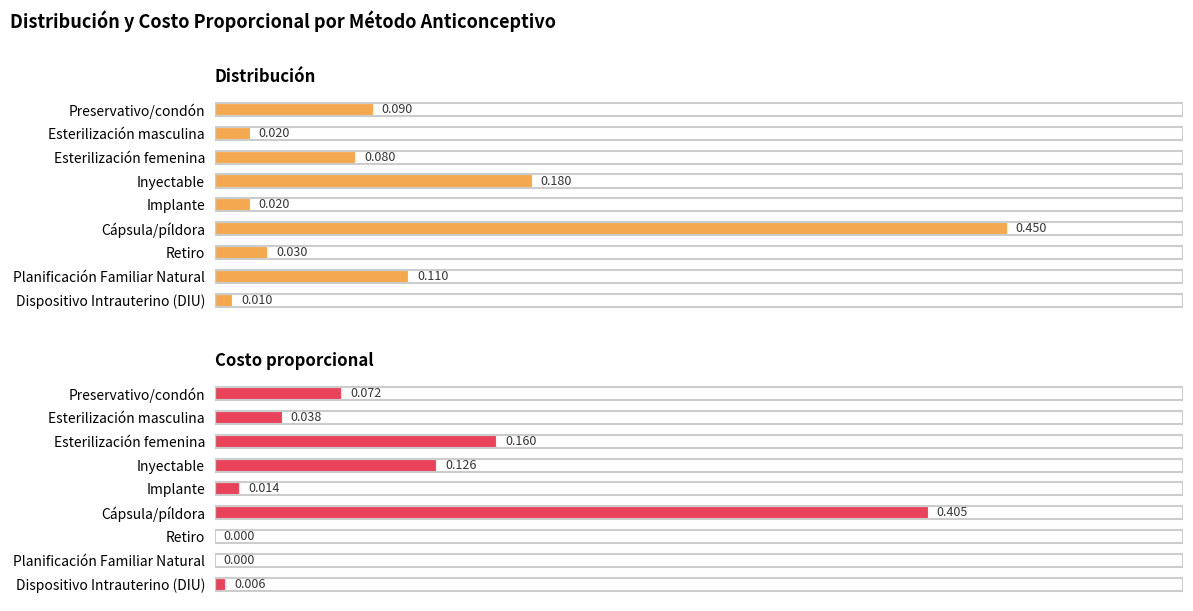

Count the number of data series in this chart.

2